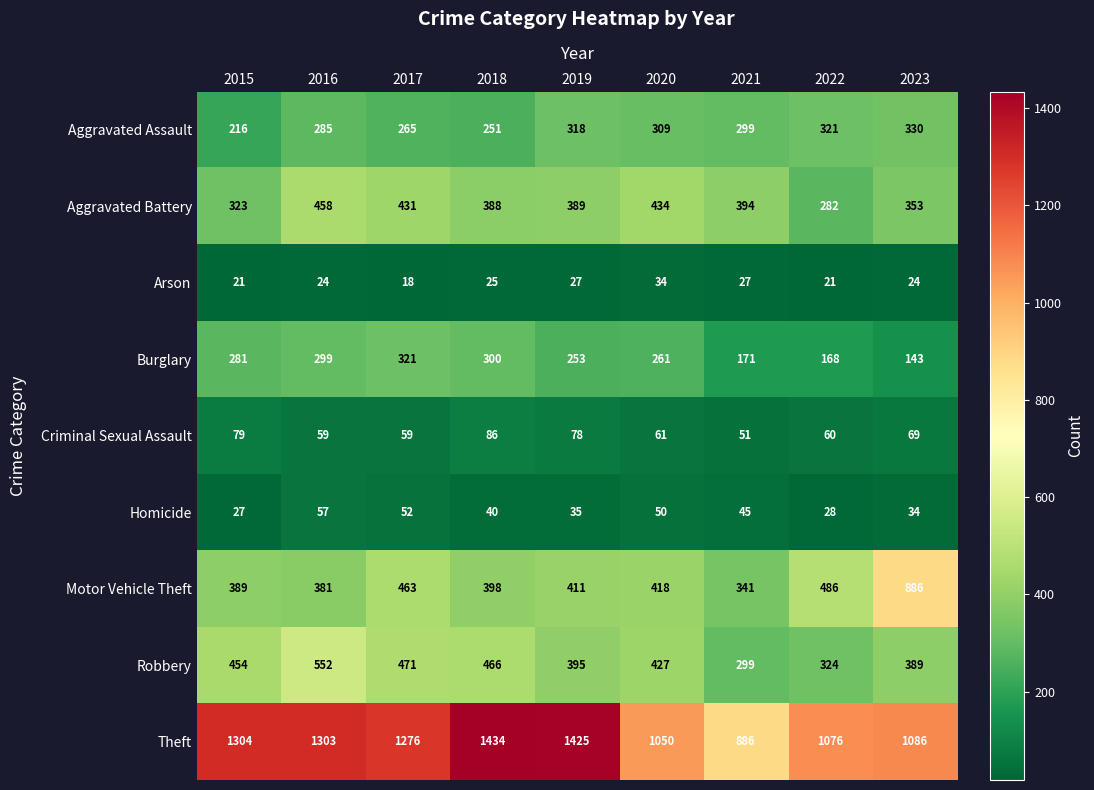

What is the average value of the Theft series?

1204